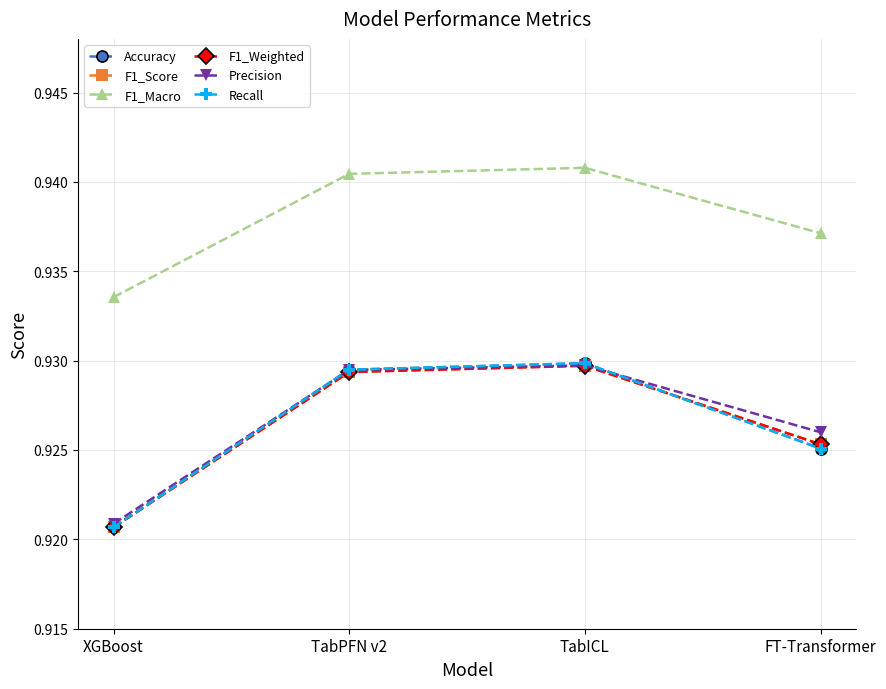

How many lines are shown in the chart?

6